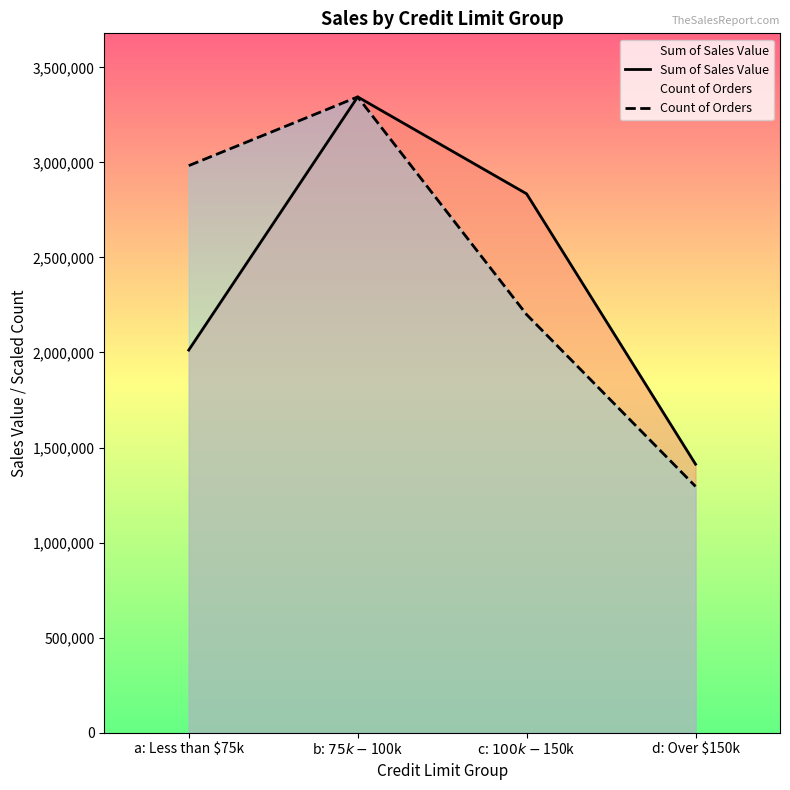

What is the sum of the Sum of Sales Value values at d: Over $150k and c: $100k - $150k?

4247190.2